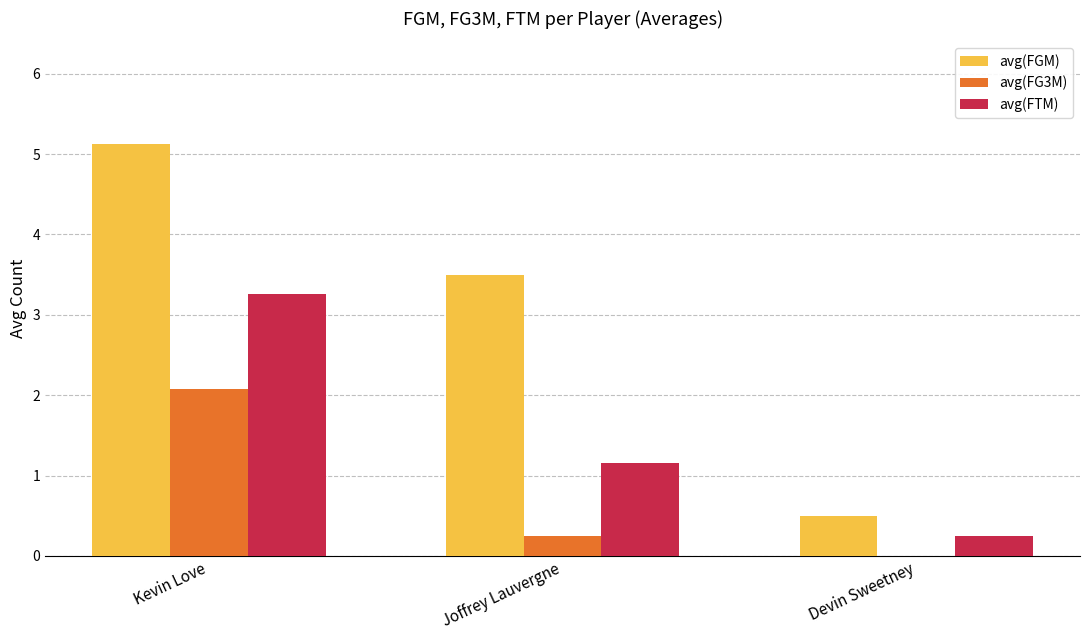

What is the highest value of the avg(FTM) series?

3.3